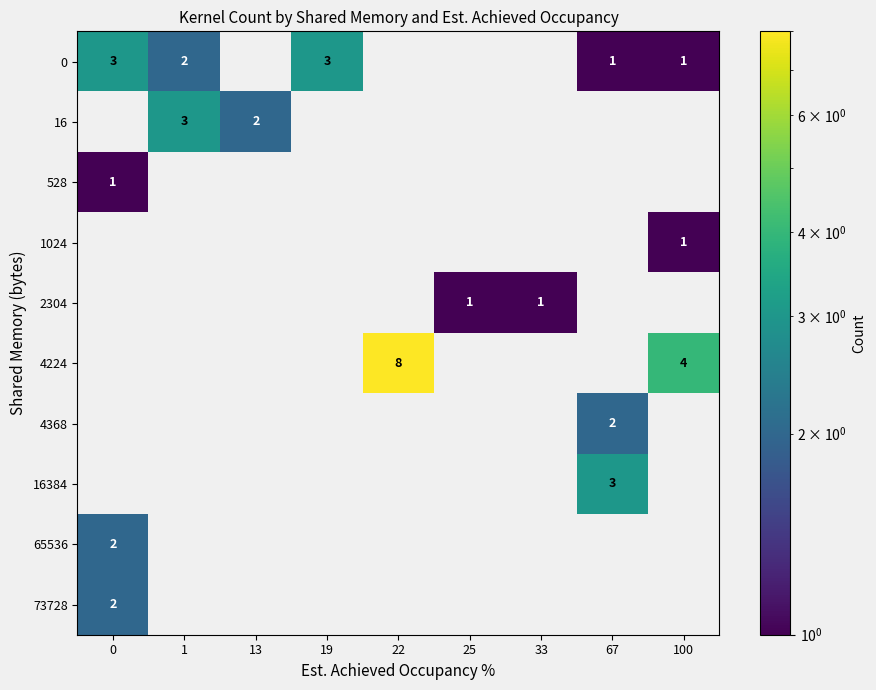

The 528 series shows 1 at 0. True or false?

True